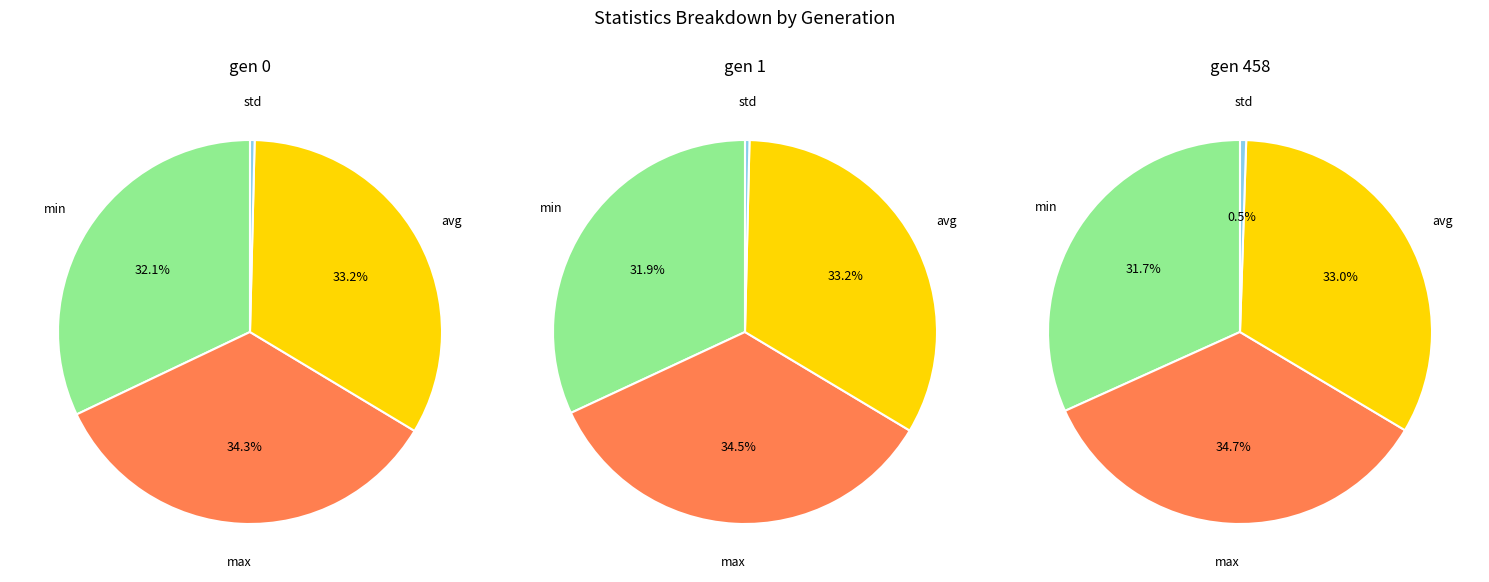

Does any single category account for the majority?

No